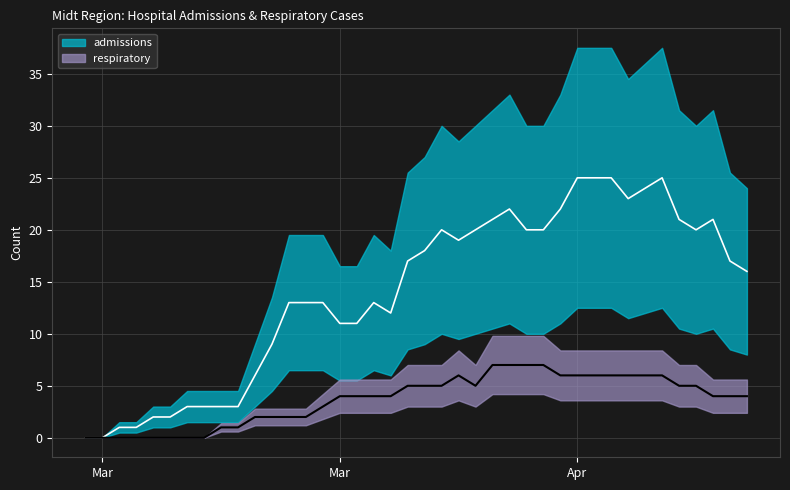

At which category is the sum across all series the highest?

Apr